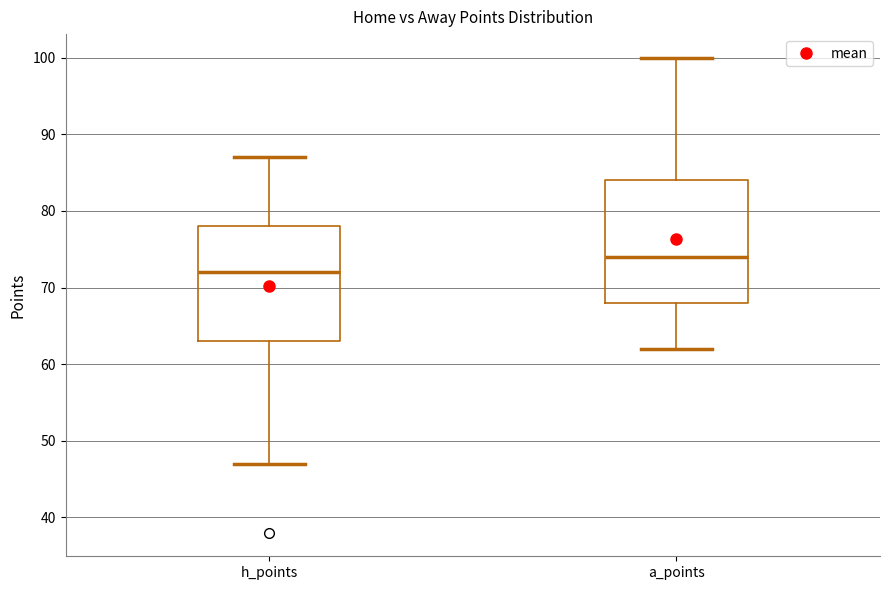

Reading left to right, transcribe this box plot: for each box, give where its median line is, the range the box spans, and where its two whiskers end, as read against the y-axis. The values are not printed on the chart, so give them approximately, as read against the axis.

h_points: median 72, box 63 to 78, whiskers 47 to 87
a_points: median 74, box 68 to 84, whiskers 62 to 100